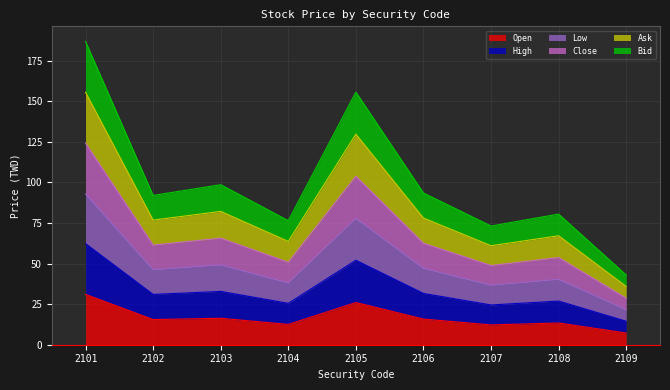

Where is the first local maximum for High?

2103